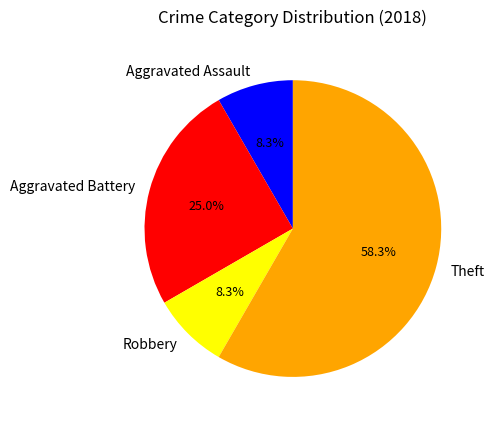

Is there a majority slice in this chart?

Yes